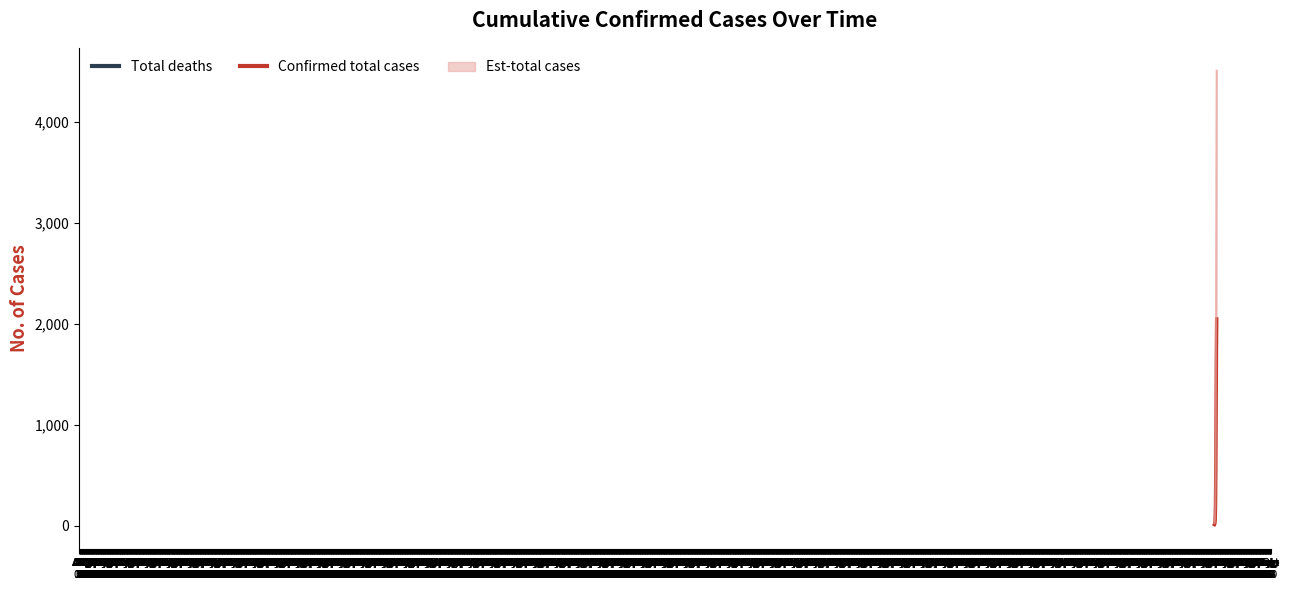

List the labels in order of value, smallest first.

Jul
03, Jul
10, Jul
17, Jul
24, Jul
31, Aug
07, Aug
14, Aug
21, Aug
28, Sep
04, Sep
11, Sep
18, Sep
25, Oct
02, Oct
09, Oct
16, Oct
23, Oct
30, Nov
06, Nov
13, Nov
20, Nov
27, Dec
04, Dec
11, Dec
18, Dec
25, Jan
01, Jan
08, Jan
15, Jan
22, Jan
29, Feb
05, Feb
12, Feb
19, Feb
26, Mar
04, Mar
11, Mar
18, Mar
25, Apr
01